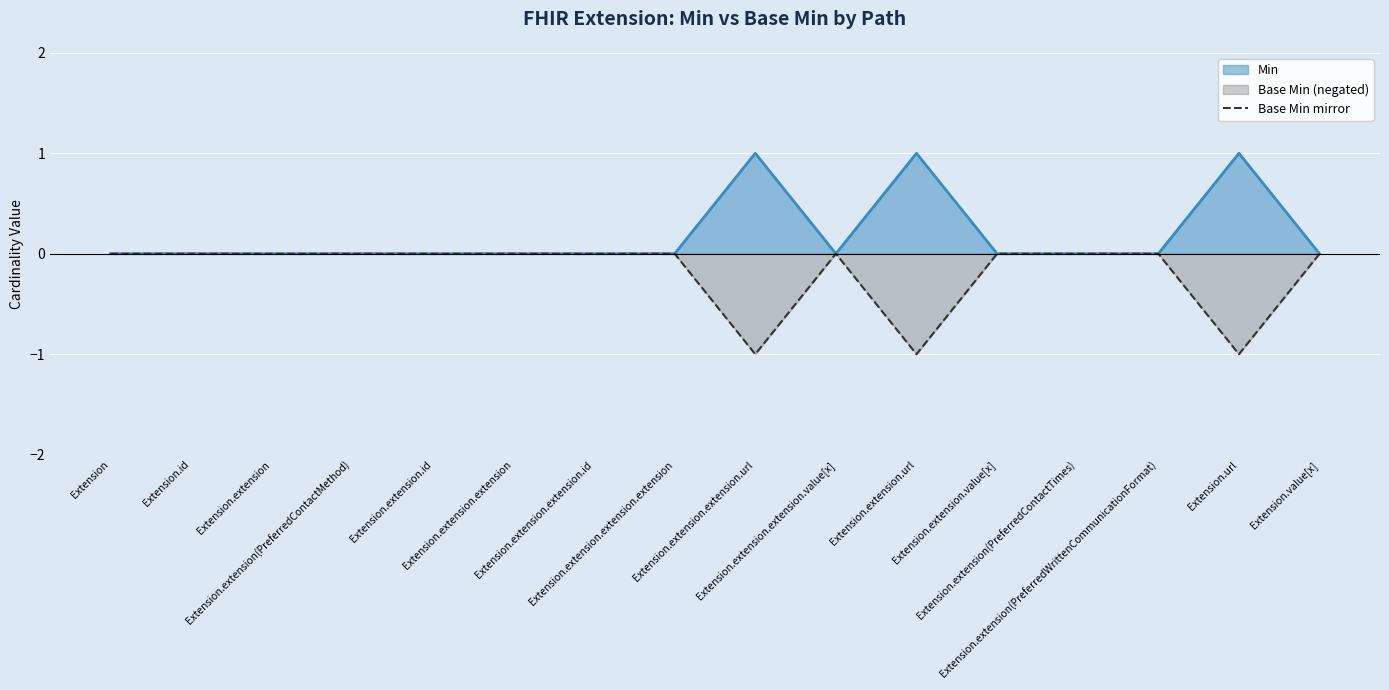

What is the label of the 5th point from the left?

Extension.extension.id